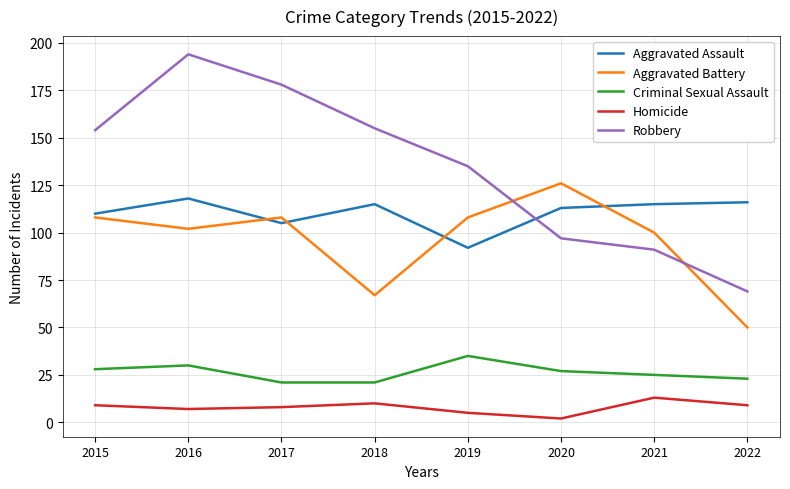

At which label does Aggravated Assault first exceed 115?

2016